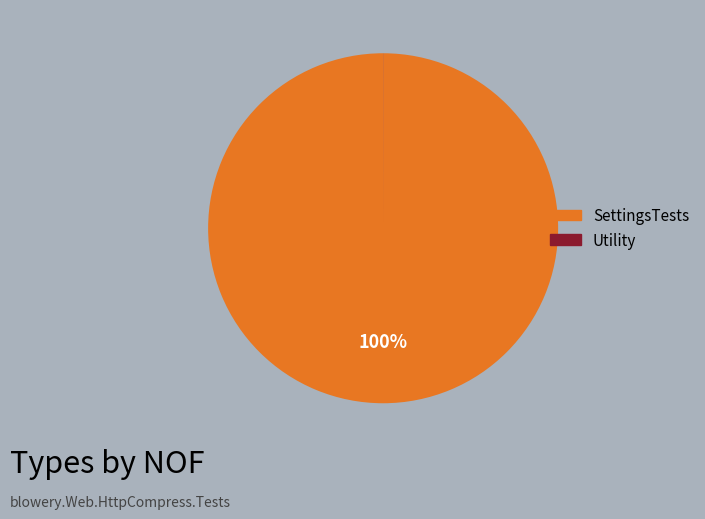

True or false: SettingsTests accounts for 100% of the total.

True